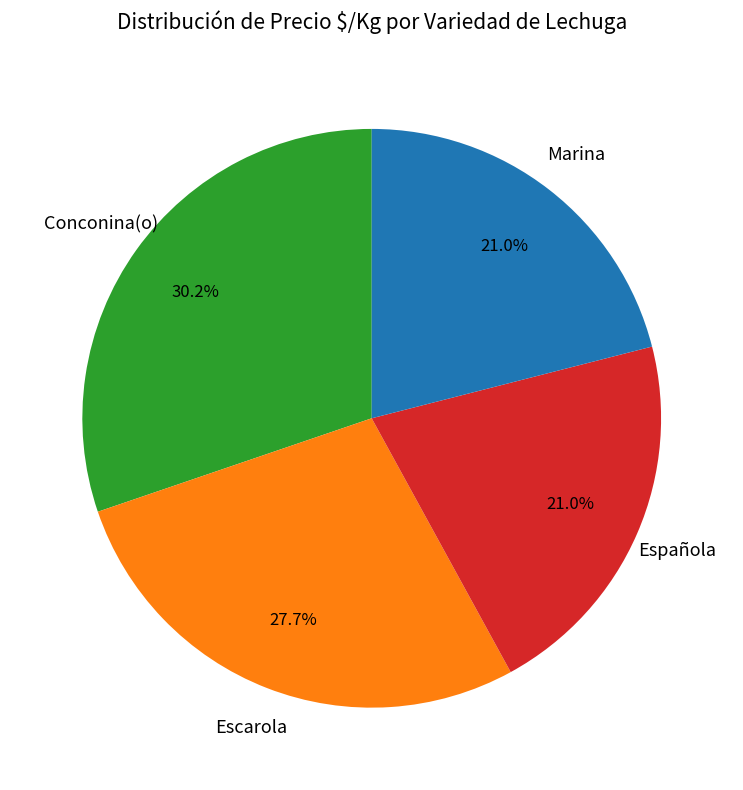

What percentage is the Española slice, to the nearest percent?

21%